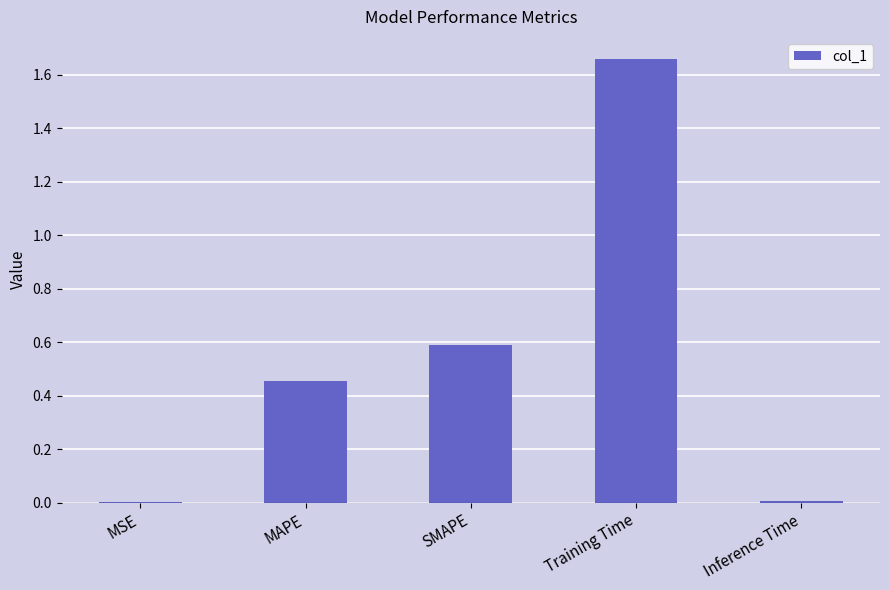

What is the sum of all values?

2.7